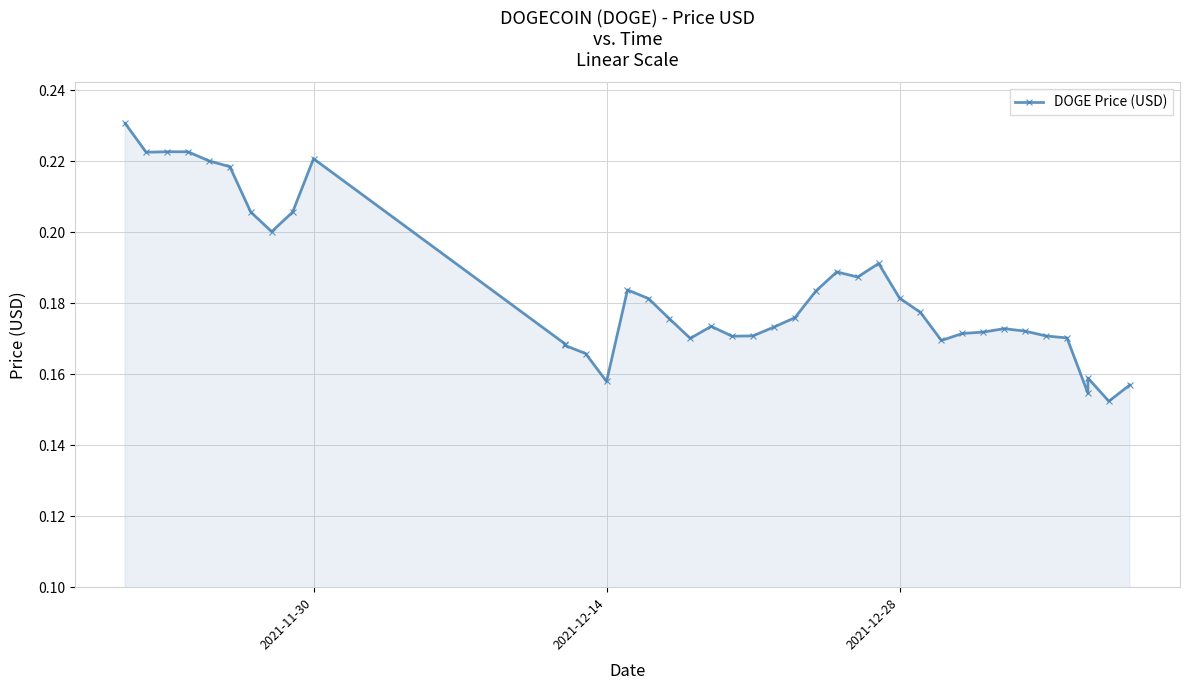

The value at 33 is 0.1. True or false?

False